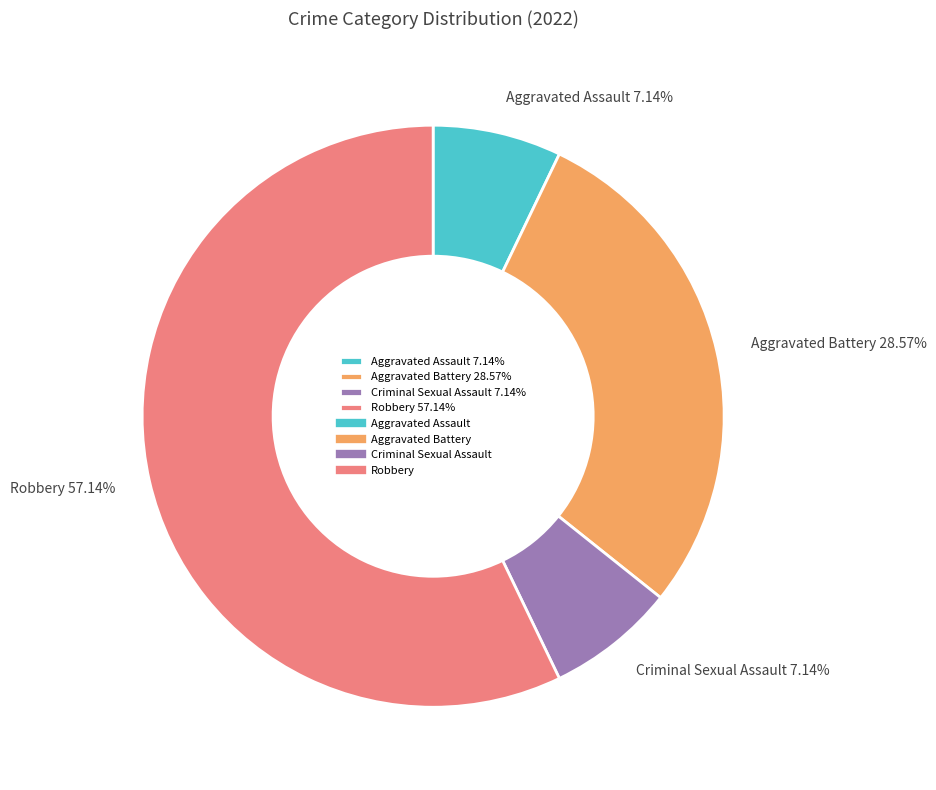

True or false: Criminal Sexual Assault accounts for 7% of the total.

True